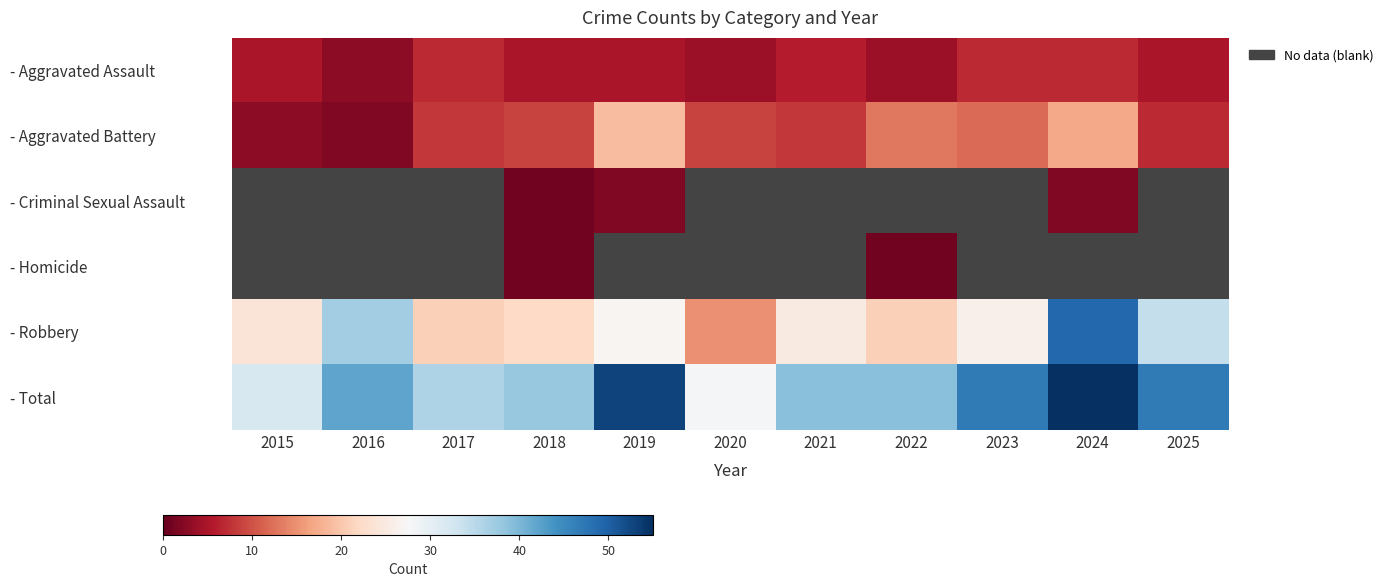

Which category has the highest value across all series?

2024